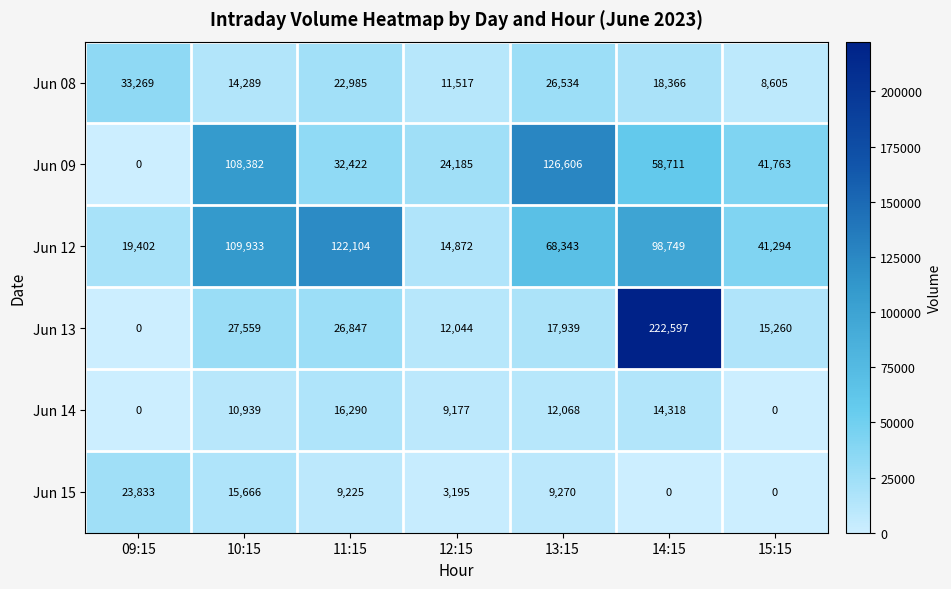

Between 11:15 and 14:15, which series saw the biggest shift?

Jun 13